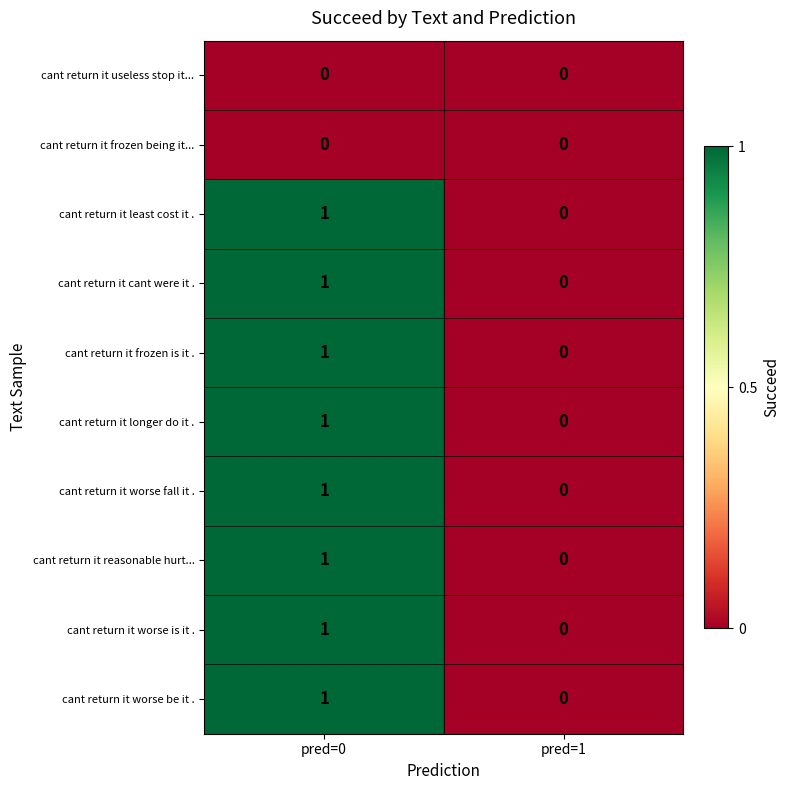

Which category has the highest value across all series?

pred=0